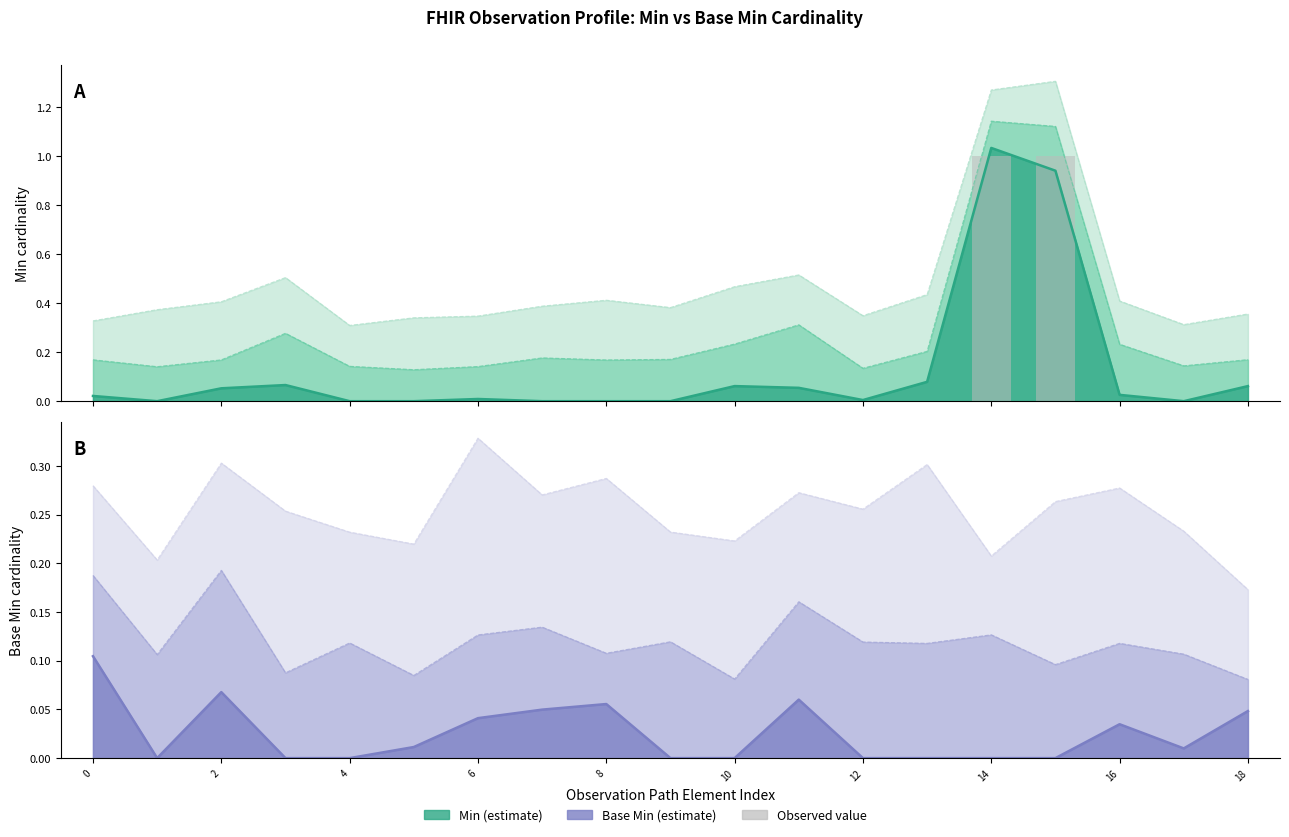

At which category does the chart reach its peak across all series?

14